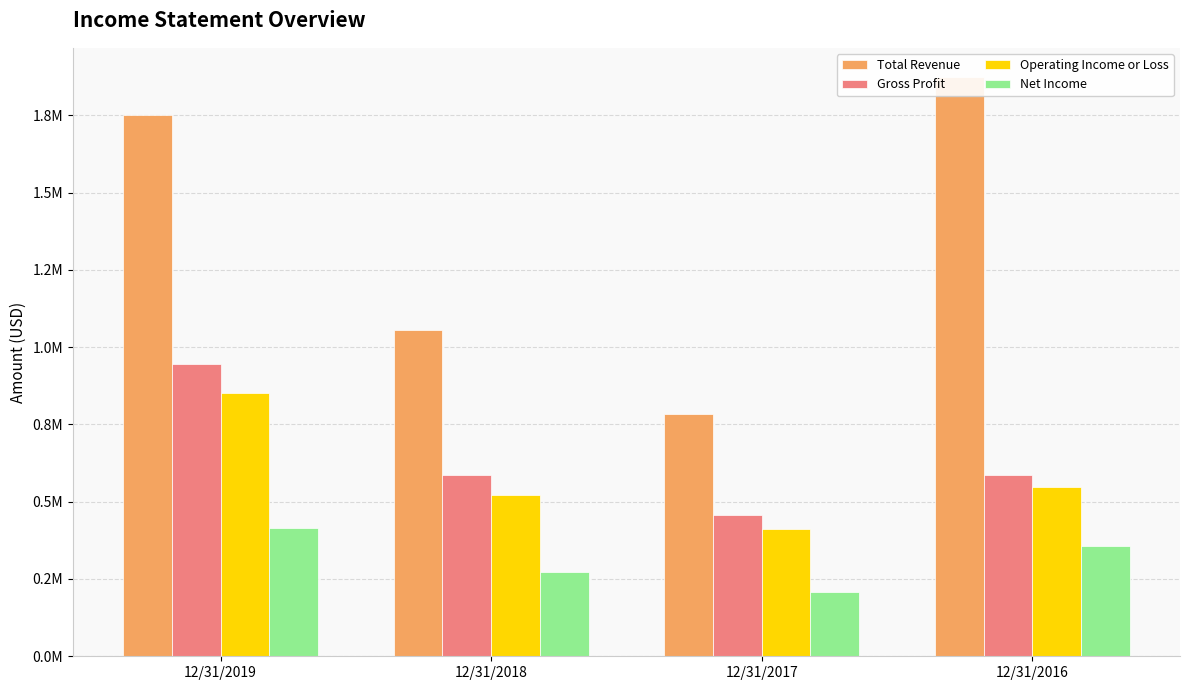

What is the maximum value shown in the chart?

1874479